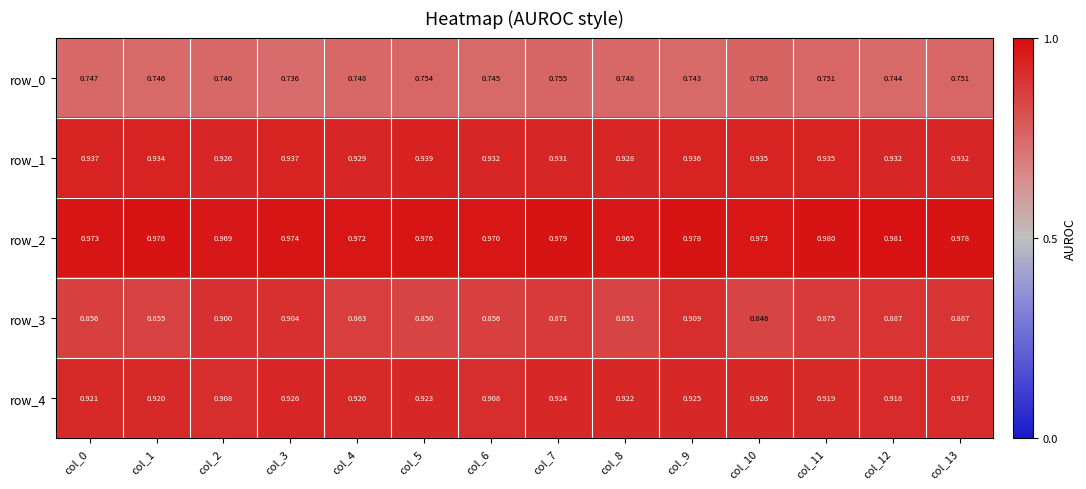

What is the sum of all row_1 values?

13.1